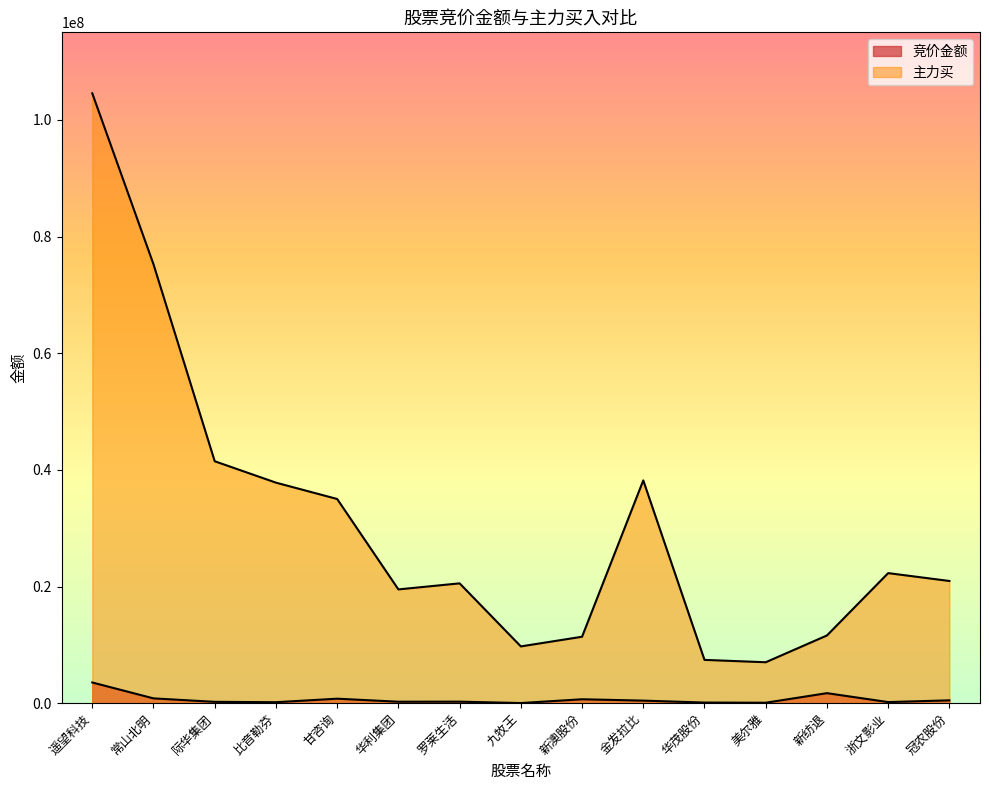

Reading right to left, what are all the values shown in this chart?

竞价金额: 486940	187125	1717564	78192	106125	438501	670650	23782	258975	249596	768970	167040	229510	822273	3548532
主力买: 20951959	22299341	11609807	7017845	7422390	38197477	11390617	9734757	20544845	19507335	35009855	37812647	41481665	75252270	104567352